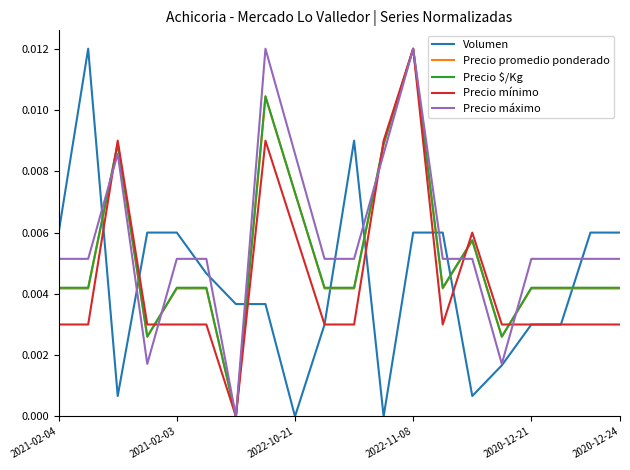

At which category is the sum across all series the highest?

2022-11-08